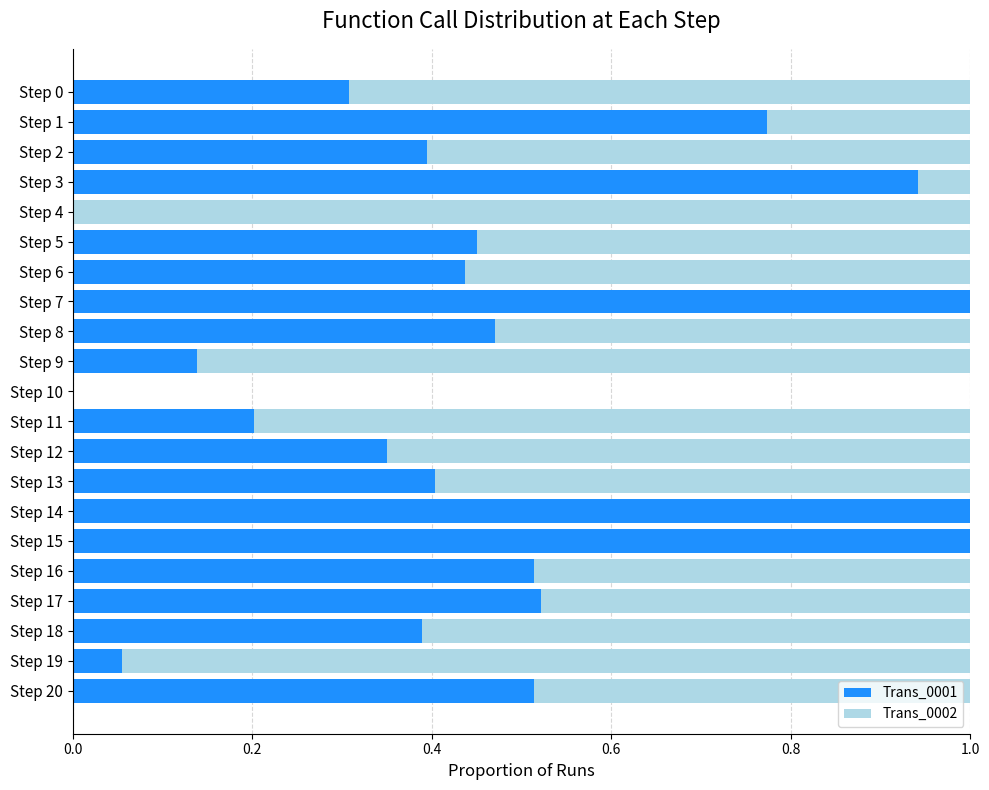

How many series are shown in this chart?

2